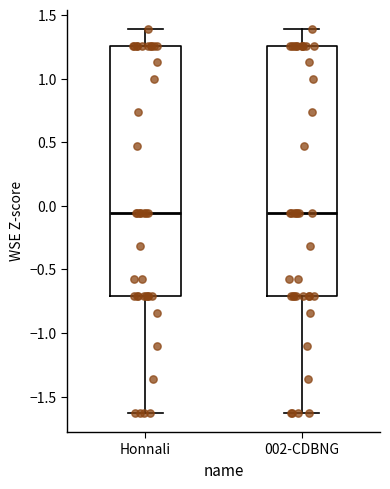

Reading left to right, transcribe this box plot: for each box, give where its median line is, the range the box spans, and where its two whiskers end, as read against the y-axis. The values are not printed on the chart, so give them approximately, as read against the axis.

Honnali: median -0.05, box -0.70 to 1.25, whiskers -1.65 to 1.40
002-CDBNG: median -0.05, box -0.70 to 1.25, whiskers -1.65 to 1.40